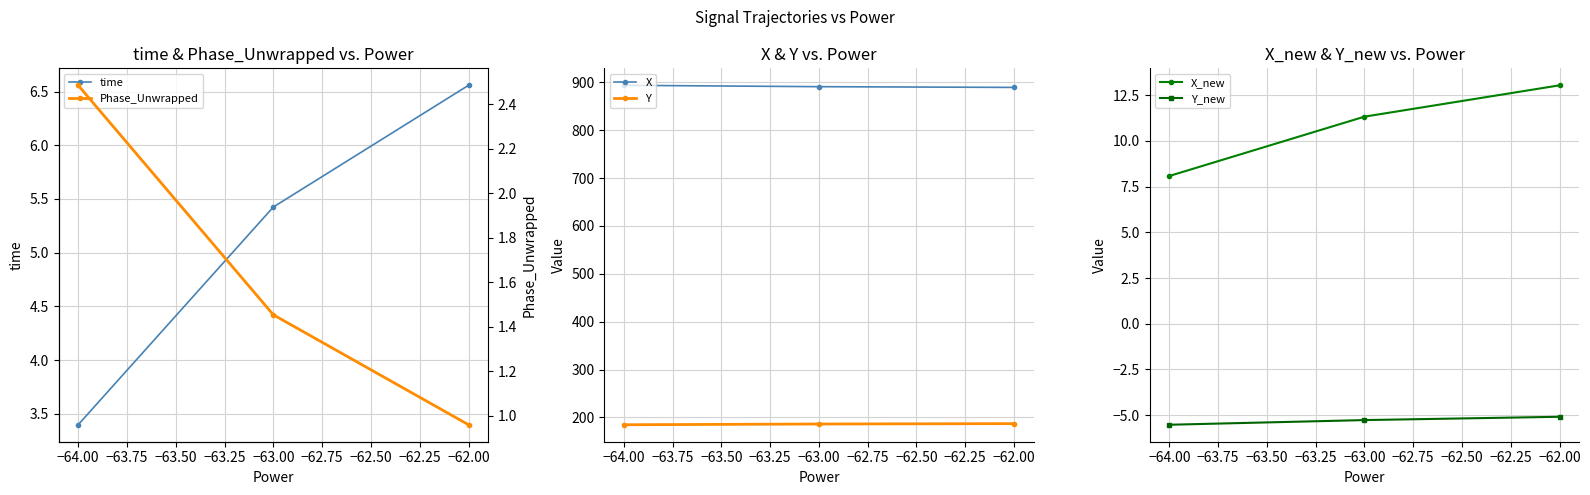

List the labels in order of time value, smallest first.

−64.00, −63.00, −62.00